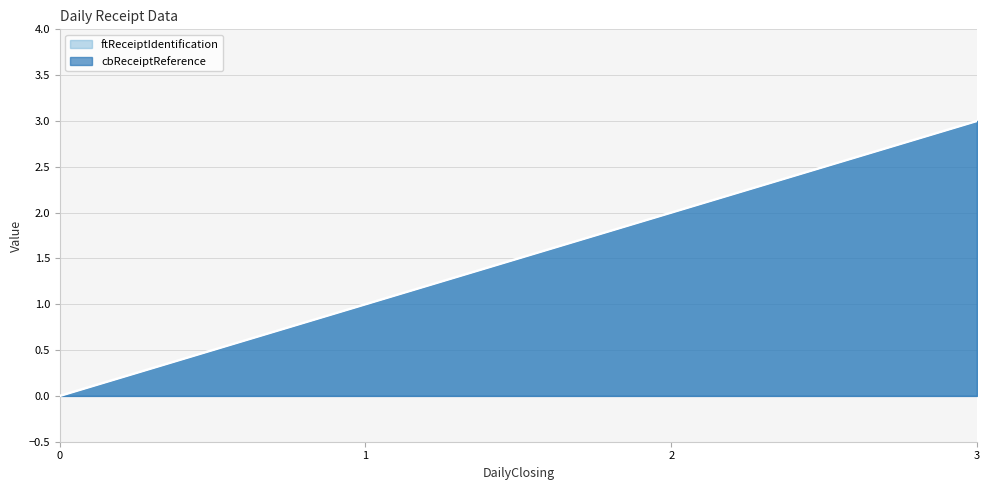

What are all the series names shown in the legend?

ftReceiptIdentification, cbReceiptReference